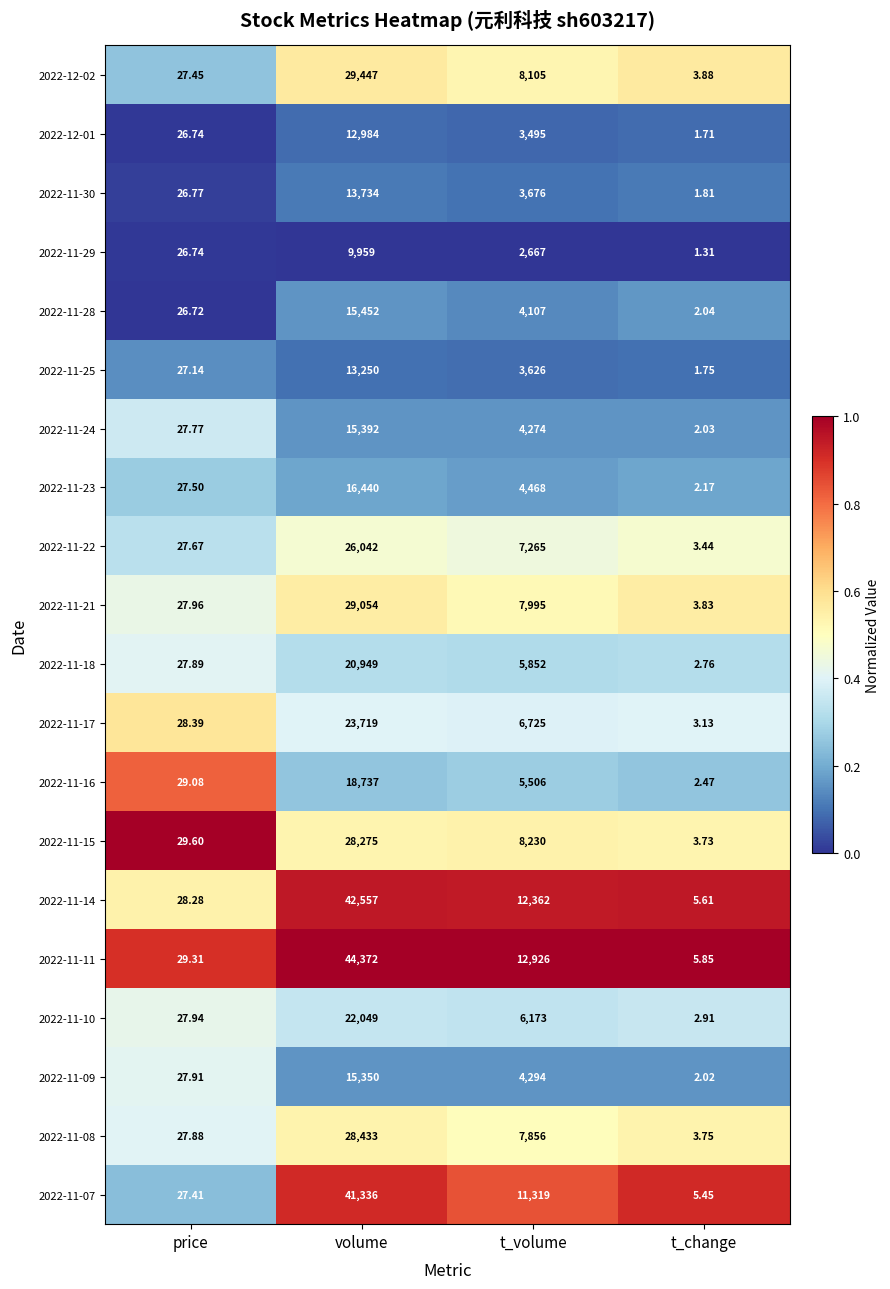

At which label does 2022-11-07 reach its peak?

volume